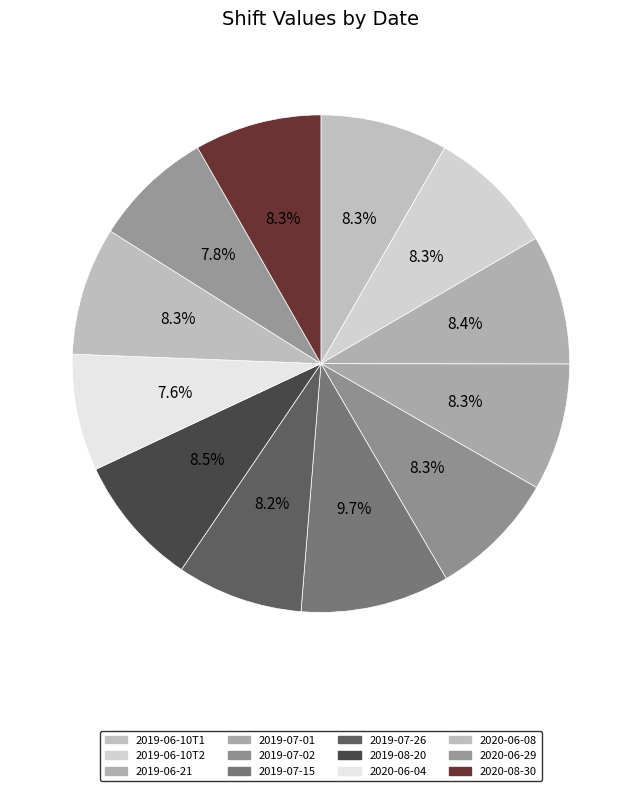

How many slices are in this pie chart?

12